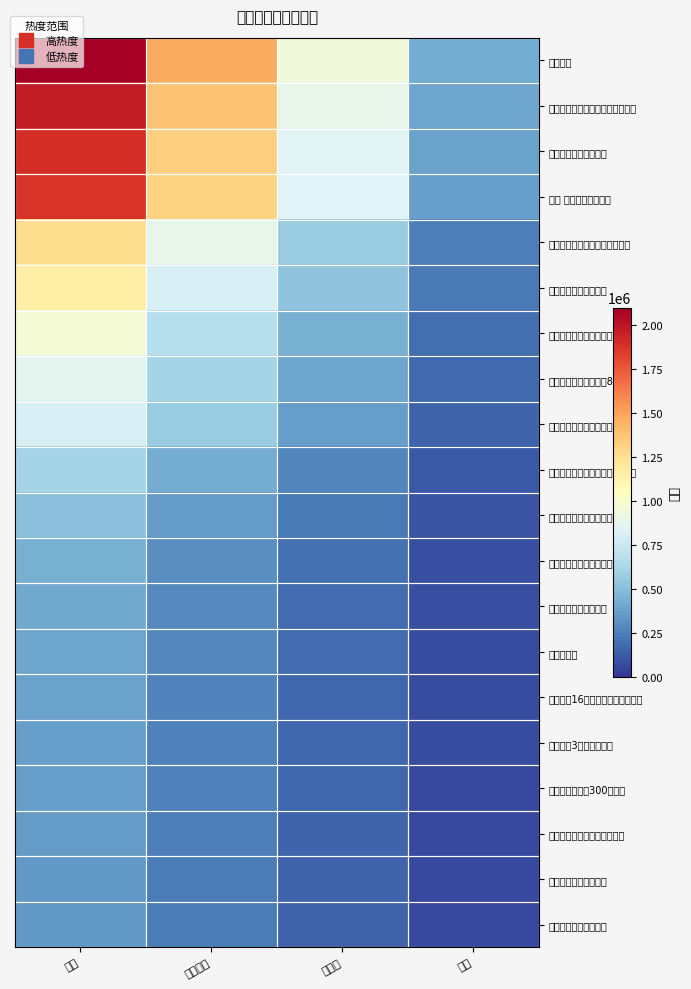

Reading left to right, list all the values displayed in this chart.

沈腾双标: 热度=2096685.0	次级热度=1467679.5	扩散度=943508.2	余热=419337.0
春秋航空回应抑郁症患者被拒登机: 热度=1969200.0	次级热度=1378440.0	扩散度=886140.0	余热=393840.0
两分钟演完演员请就位: 热度=1893352.0	次级热度=1325346.4	扩散度=852008.4	余热=378670.4
任豪 大海和月亮的故事: 热度=1870908.0	次级热度=1309635.6	扩散度=841908.6	余热=374181.6
华为北京博士后工作站正式成立: 热度=1264211.0	次级热度=884947.7	扩散度=568895.0	余热=252842.2
王景春用华鼎奖杯喝酒: 热度=1167873.0	次级热度=817511.1	扩散度=525542.8	余热=233574.6
人民日报刊发告台湾情治部门书: 热度=968414.0	次级热度=677889.8	扩散度=435786.3	余热=193682.8
杜蕾斯因内涵广告被罚81万: 热度=874400.0	次级热度=612080.0	扩散度=393480.0	余热=174880.0
户田惠梨香拒绝与东出昌大合作: 热度=818035.0	次级热度=572624.5	扩散度=368115.8	余热=163607.0
英国利物浦二次封城前夜群众狂欢: 热度=607191.0	次级热度=425033.7	扩散度=273236.0	余热=121438.2
特朗普小儿子曾确诊感染新冠: 热度=511999.0	次级热度=358399.3	扩散度=230399.6	余热=102399.8
一个没有感情的投篮机器: 热度=440189.0	次级热度=308132.3	扩散度=198085.1	余热=88037.8
原来好评比差评更气人: 热度=415213.0	次级热度=290649.1	扩散度=186845.9	余热=83042.6
范冰冰状态: 热度=400741.0	次级热度=280518.7	扩散度=180333.5	余热=80148.2
青岛力保16日前完成全市核酸检测: 热度=377151.0	次级热度=264005.7	扩散度=169718.0	余热=75430.2
青春有你3选手面试生图: 热度=373795.0	次级热度=261656.5	扩散度=168207.8	余热=74759.0
东北大娘雇车囤300斤白菜: 热度=364391.0	次级热度=255073.7	扩散度=163976.0	余热=72878.2
深圳的数字人民币红包长啥样: 热度=359964.0	次级热度=251974.8	扩散度=161983.8	余热=71992.8
李云迪边玩游戏边弹琴: 热度=350083.0	次级热度=245058.1	扩散度=157537.4	余热=70016.6
完美先生和差不多小姐: 热度=345367.0	次级热度=241756.9	扩散度=155415.1	余热=69073.4